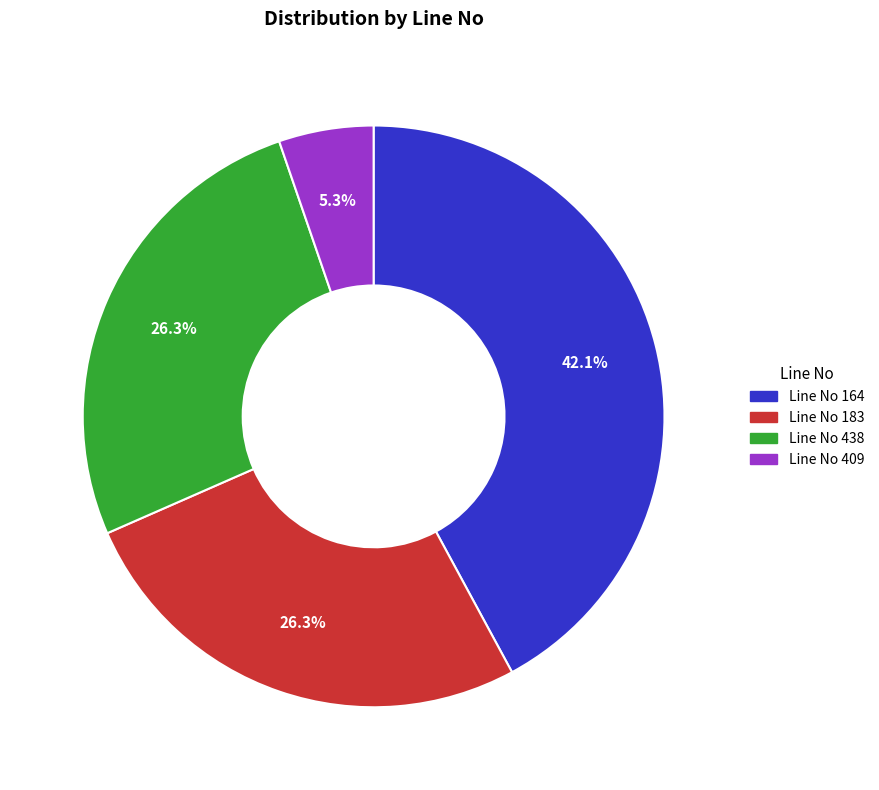

Is there any slice that represents more than half of the pie?

No